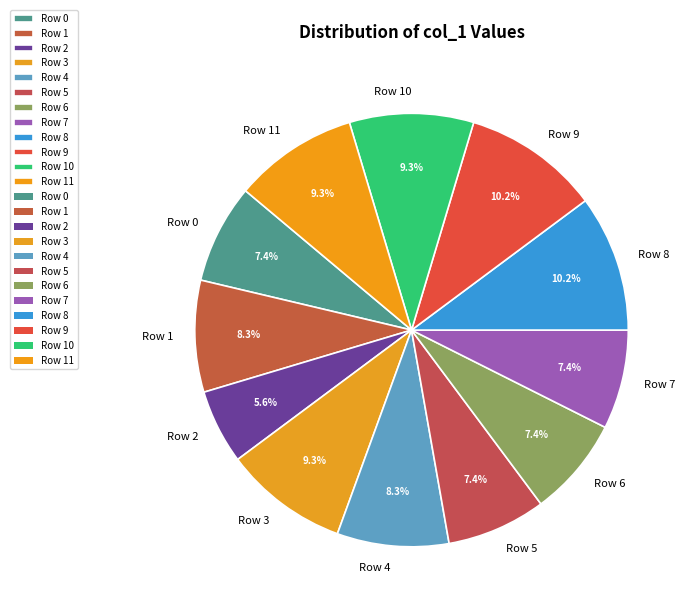

Does Row 8 account for over 50% of the chart?

No